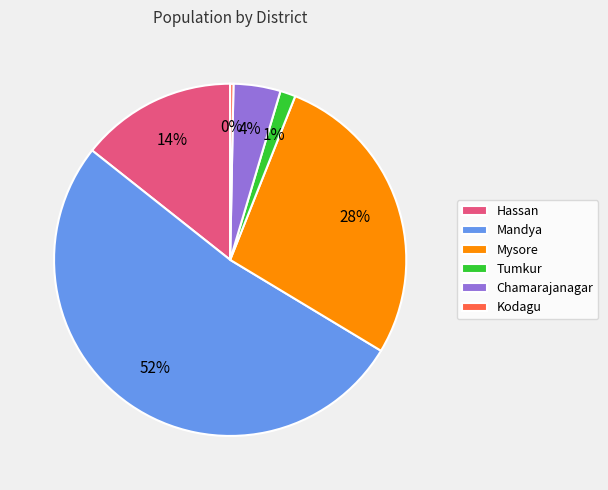

True or false: Tumkur accounts for 11% of the total.

False